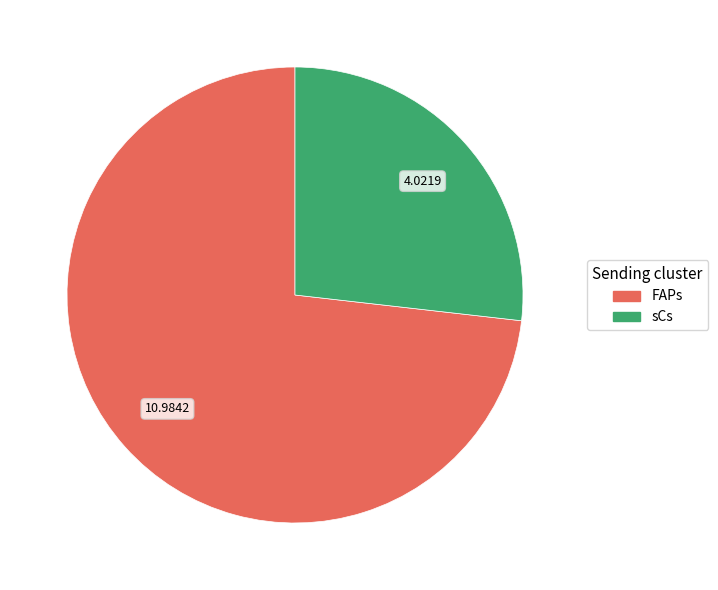

Which slice represents more than half of the pie?

FAPs